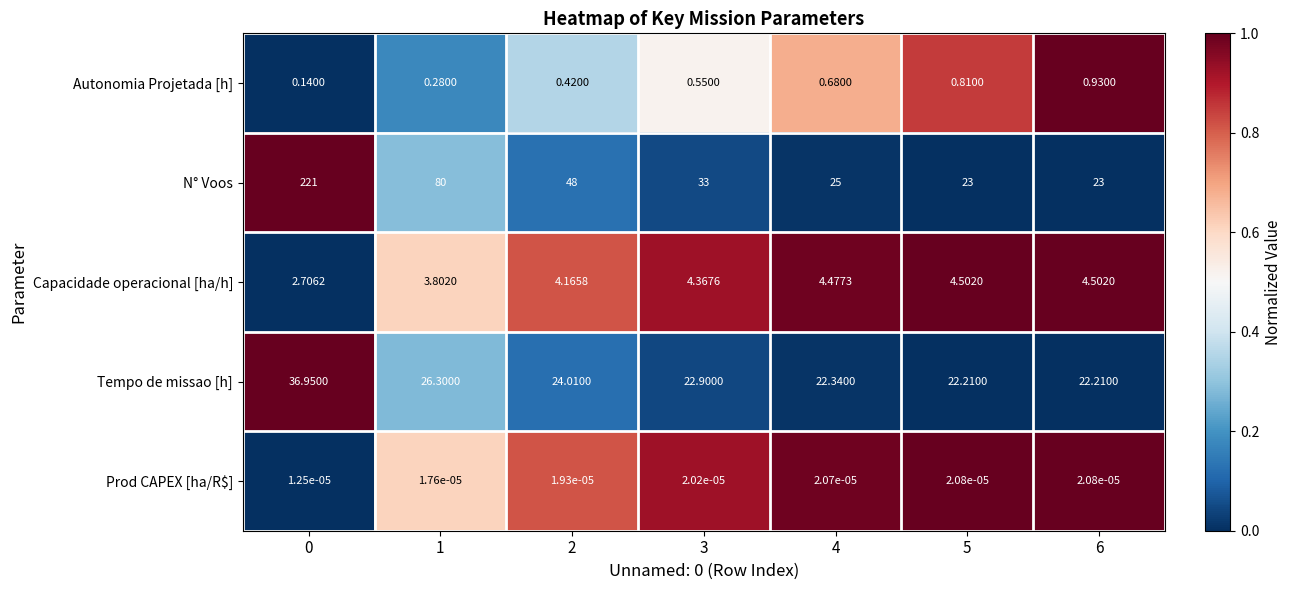

At how many categories does at least one series exceed 0?

7